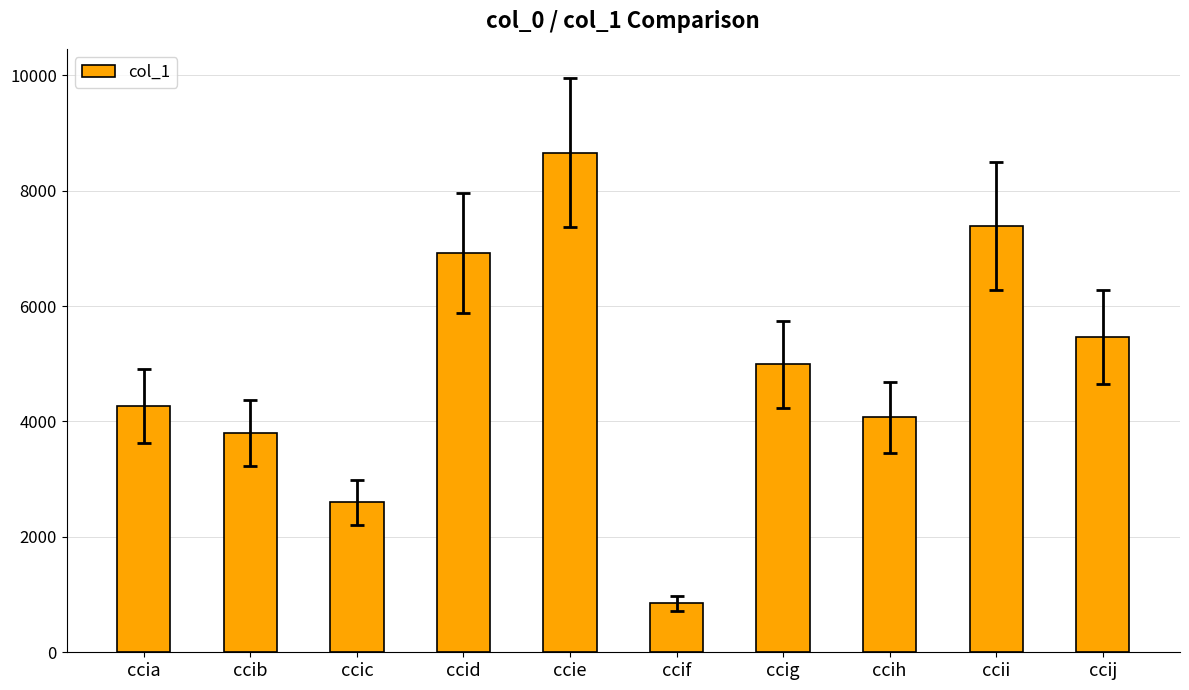

List the labels in order of value, smallest first.

ccif, ccic, ccib, ccih, ccia, ccig, ccij, ccid, ccii, ccie